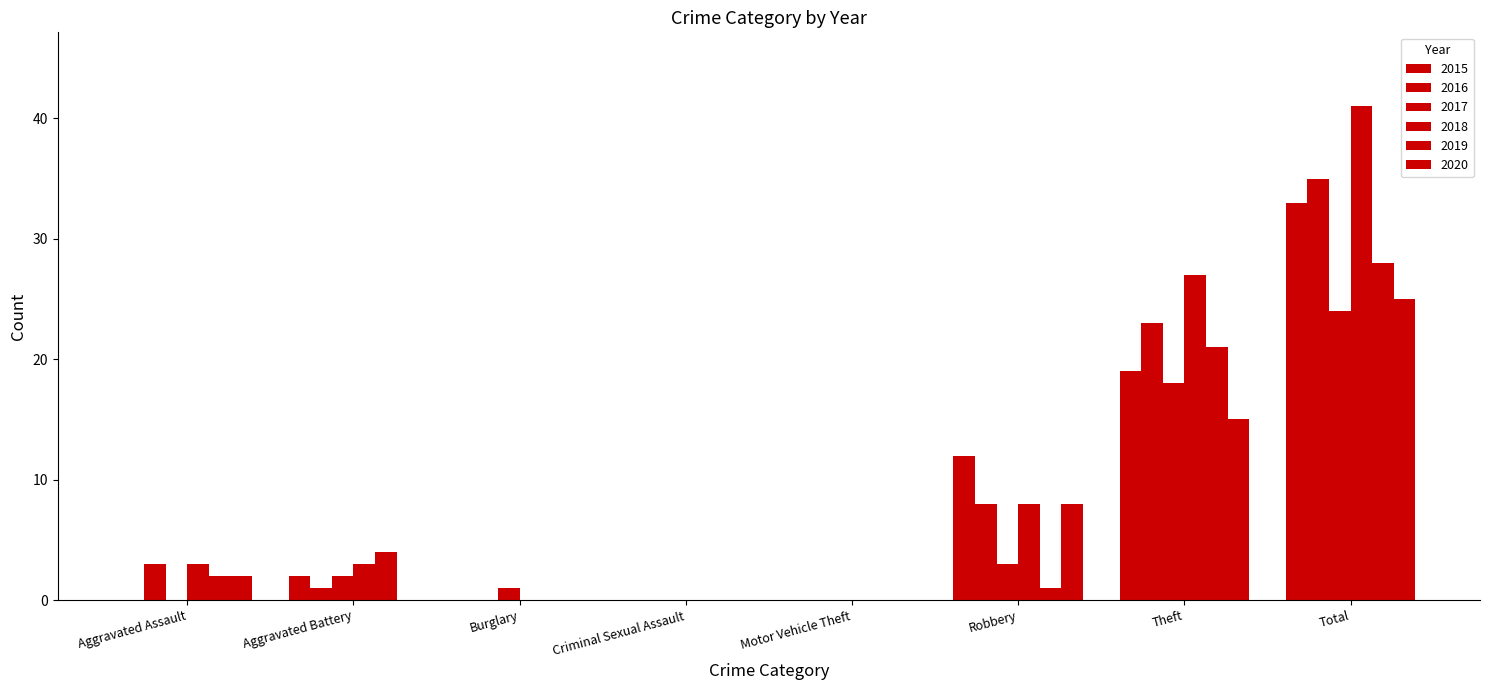

Which category has the highest value across all series?

Total